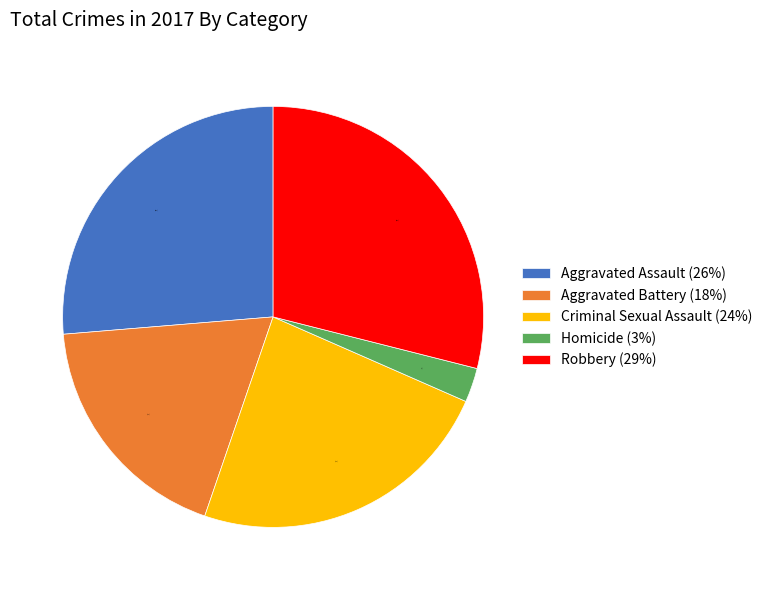

Which category has the biggest portion of the pie?

Robbery